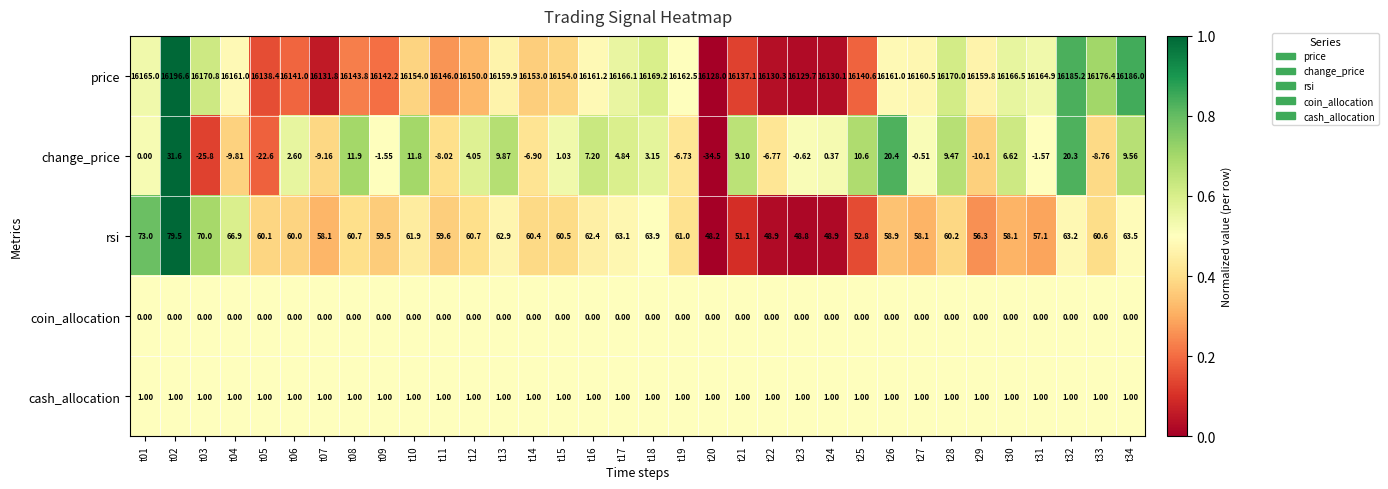

Which series has the widest spread of values?

price